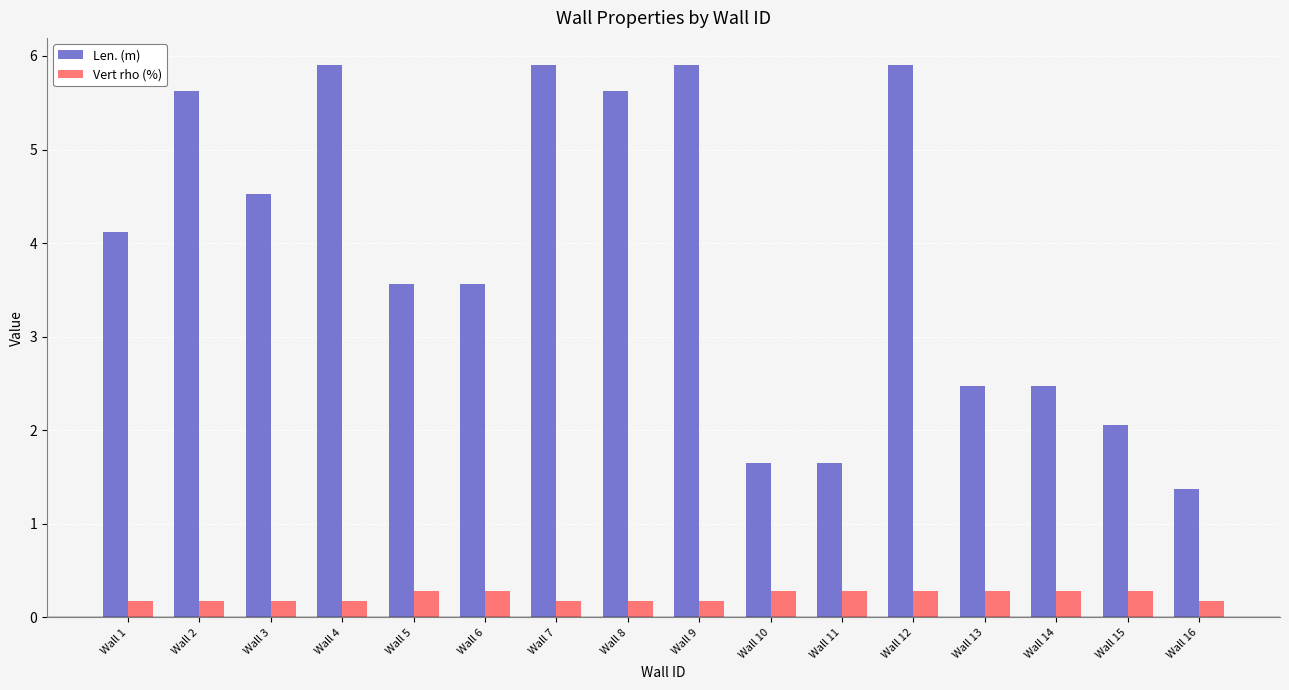

Where does the Len. (m) series first go above 4?

Wall 1